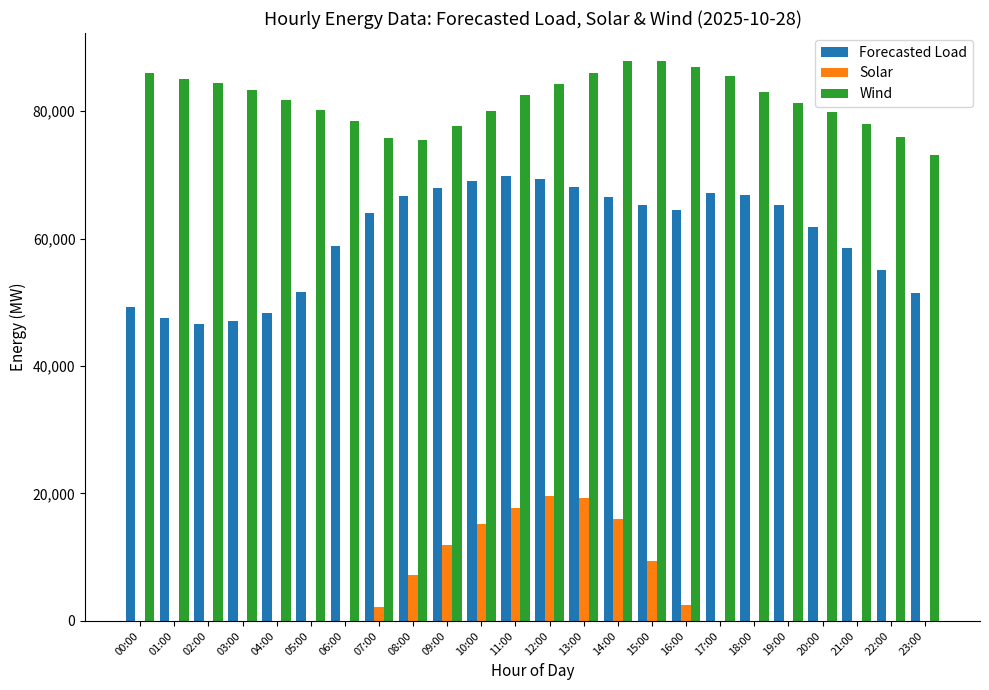

Is the value of Forecasted Load at 09:00 greater than the value of Solar at 00:00?

Yes